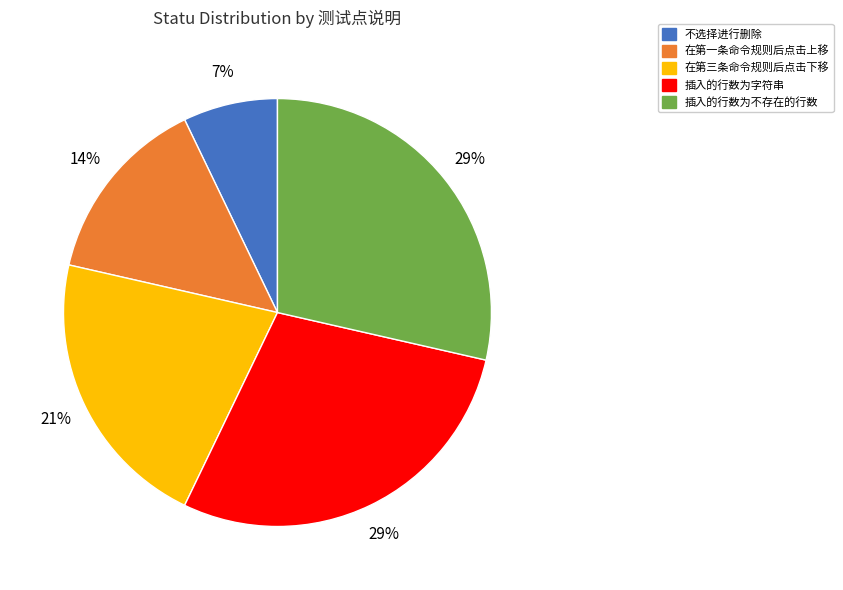

To the nearest percent, what percentage of the pie is 插入的行数为不存在的行数?

29%